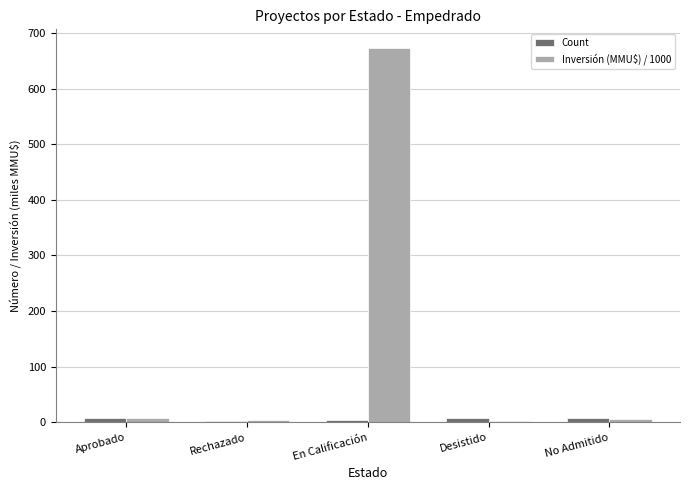

Where is Inversión (MMU$) / 1000 nearest to the value 337?

Aprobado